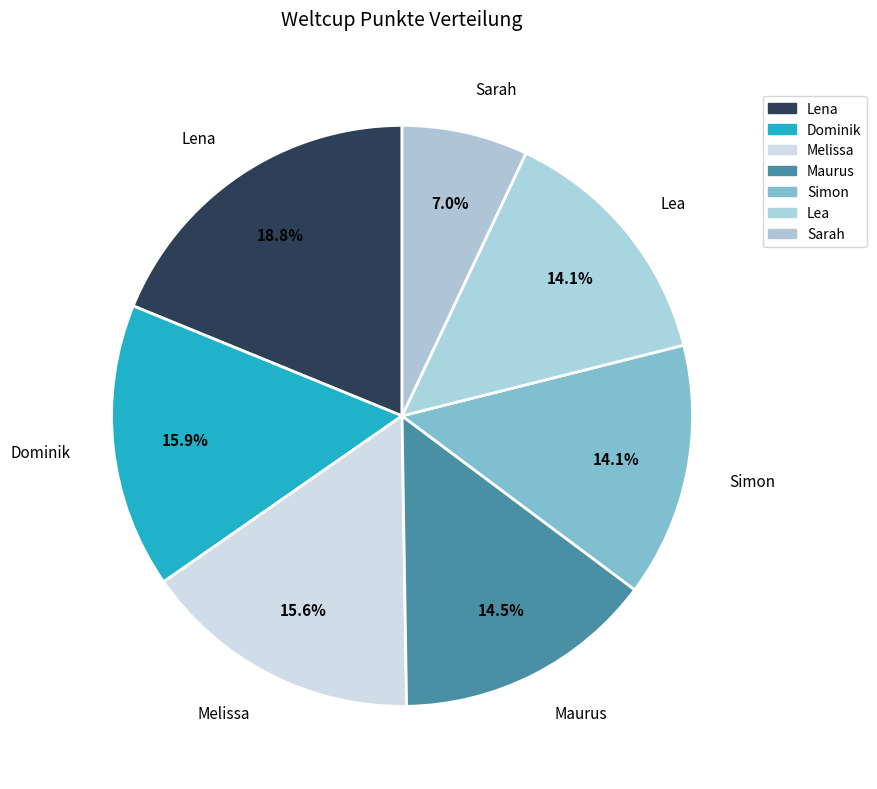

What is the largest slice in the pie chart?

Lena